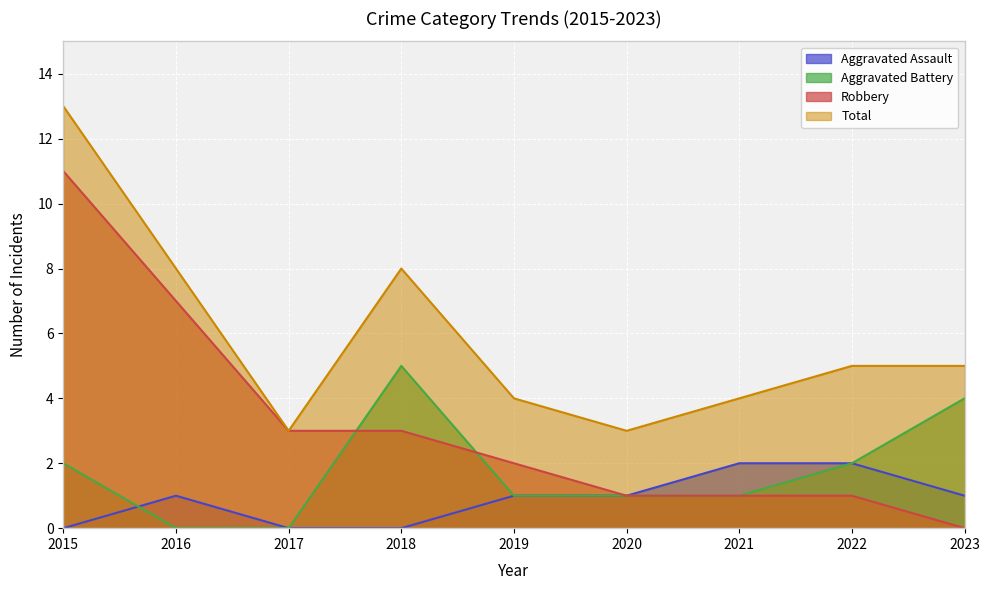

Which series has the largest total across all categories?

Total